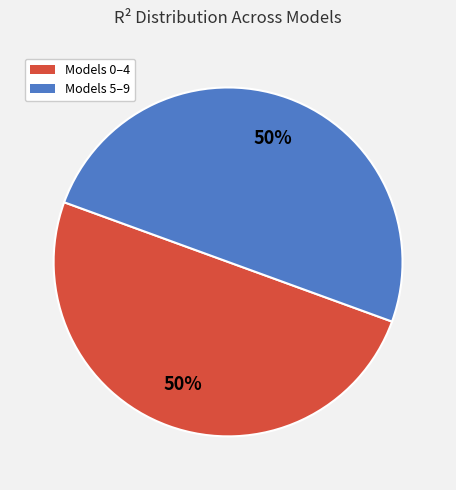

To the nearest percent, what is the average slice percentage?

50%